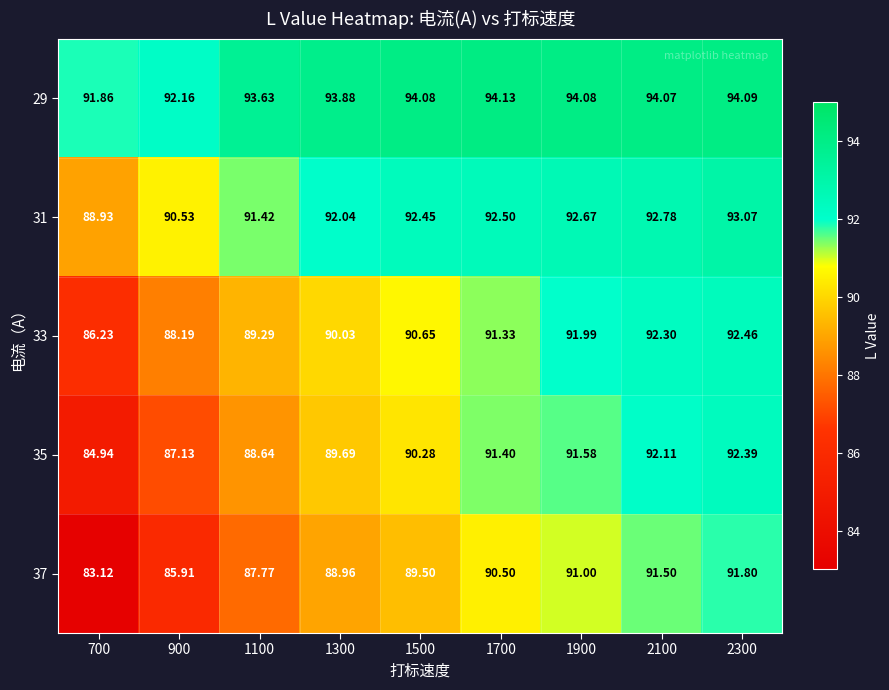

List the series in order of their peak value, highest first.

29, 31, 33, 35, 37